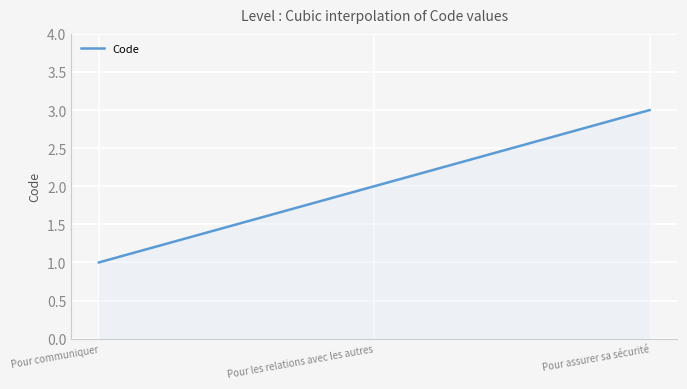

Rank the categories by value from highest to lowest.

Pour assurer sa sécurité, Pour les relations avec les autres, Pour communiquer